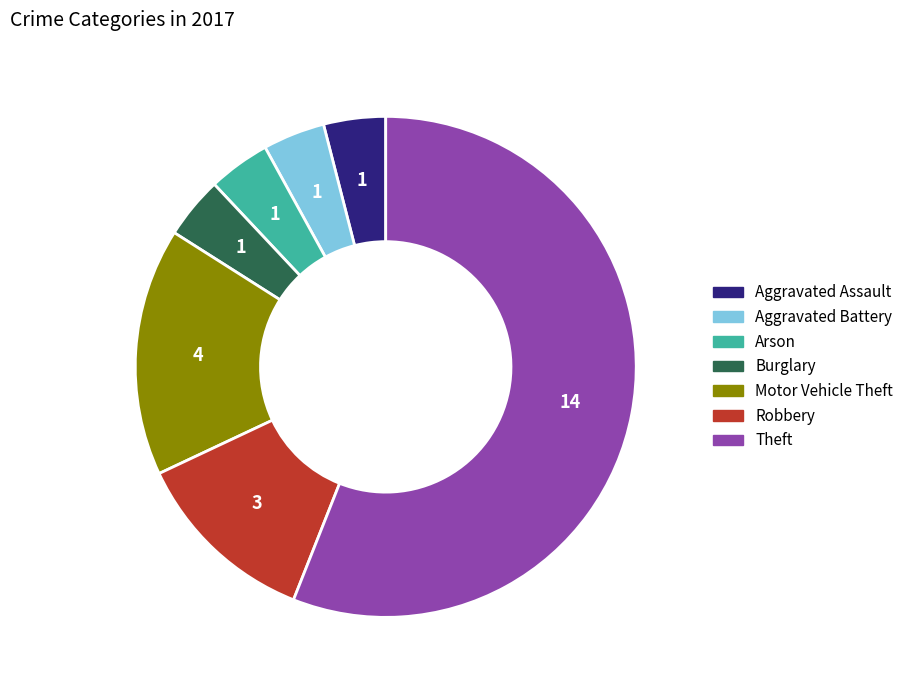

Combined, do Arson and Robbery account for over 50%?

No